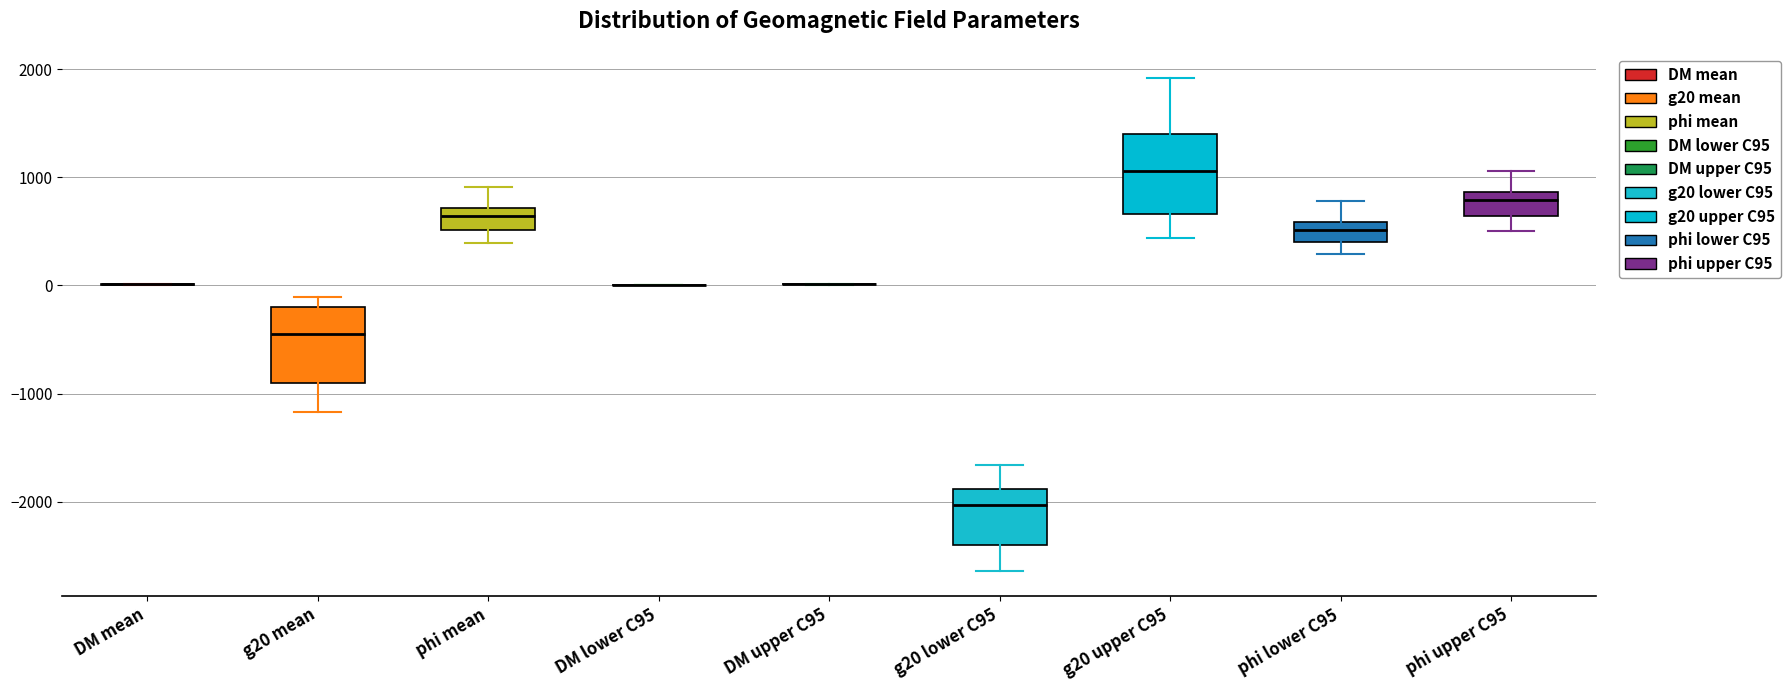

Reading left to right, read every box against the y-axis: the position of its median line, the range the box covers, and the ends of its whiskers. The values are not printed on the chart, so give them approximately, as read against the axis.

DM mean: box collapsed to a line at 0, whiskers 0 to 0
g20 mean: median -400, box -900 to -200, whiskers -1200 to -100
phi mean: median 600, box 500 to 700, whiskers 400 to 900
DM lower C95: box collapsed to a line at 0, whiskers 0 to 0
DM upper C95: box collapsed to a line at 0, whiskers 0 to 0
g20 lower C95: median -2000, box -2400 to -1900, whiskers -2600 to -1700
g20 upper C95: median 1100, box 700 to 1400, whiskers 400 to 1900
phi lower C95: median 500, box 400 to 600, whiskers 300 to 800
phi upper C95: median 800, box 600 to 900, whiskers 500 to 1100